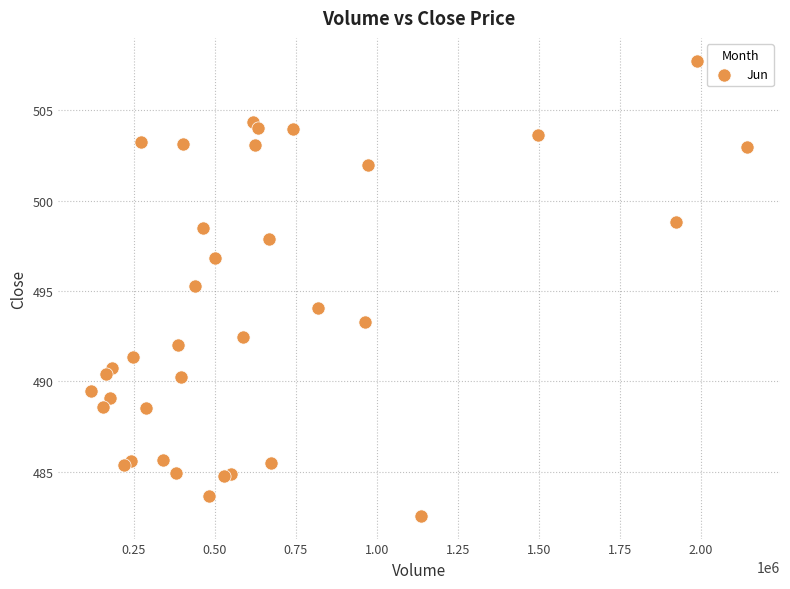

What Y value in the scatter plot is closest to 495?

495.3